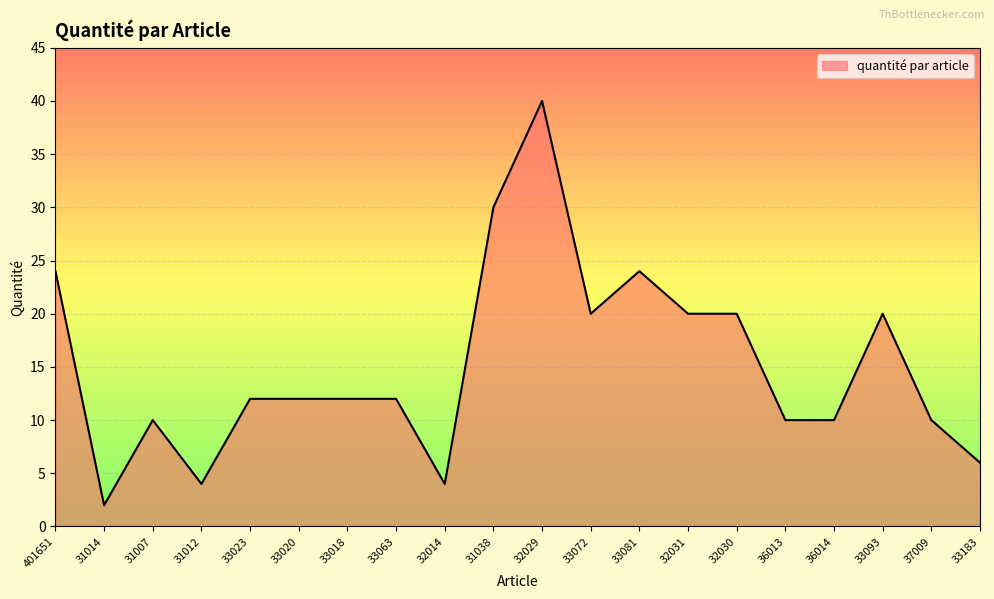

Reading left to right, transcribe all the data shown in this chart.

24	2	10	4	12	12	12	12	4	30	40	20	24	20	20	10	10	20	10	6